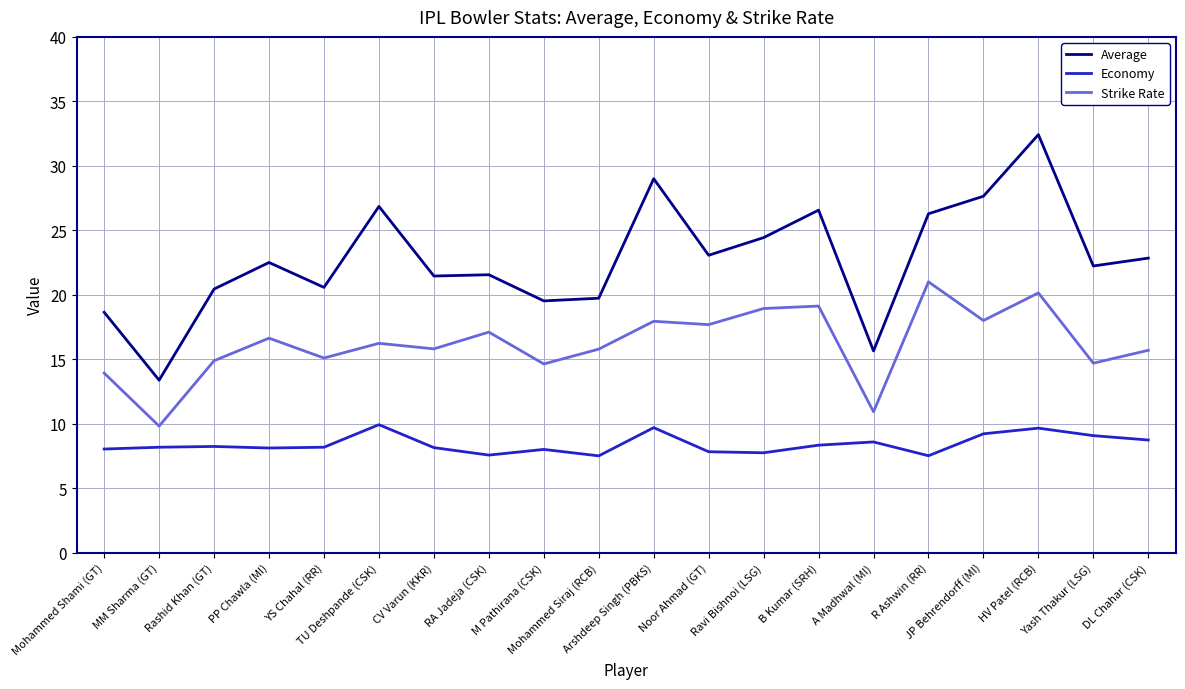

True or false: Average has a value of 13.8 at Rashid Khan (GT).

False